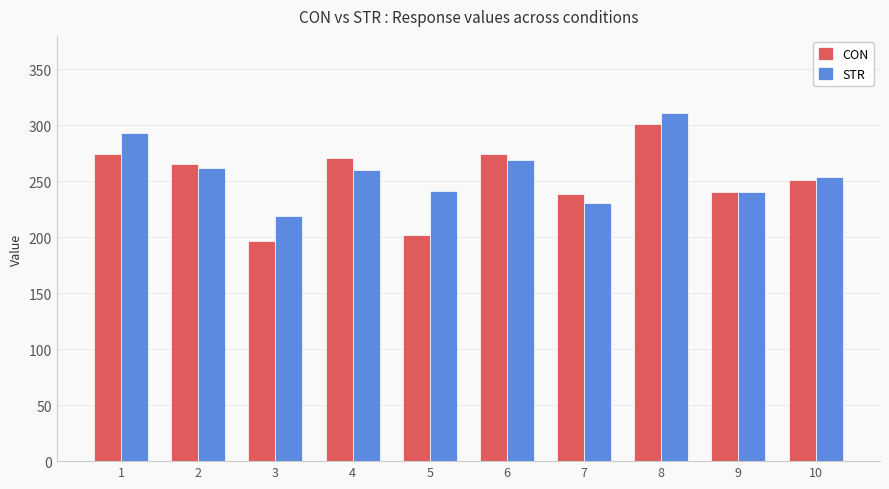

True or false: STR has a value of 260.2 at 4.

True